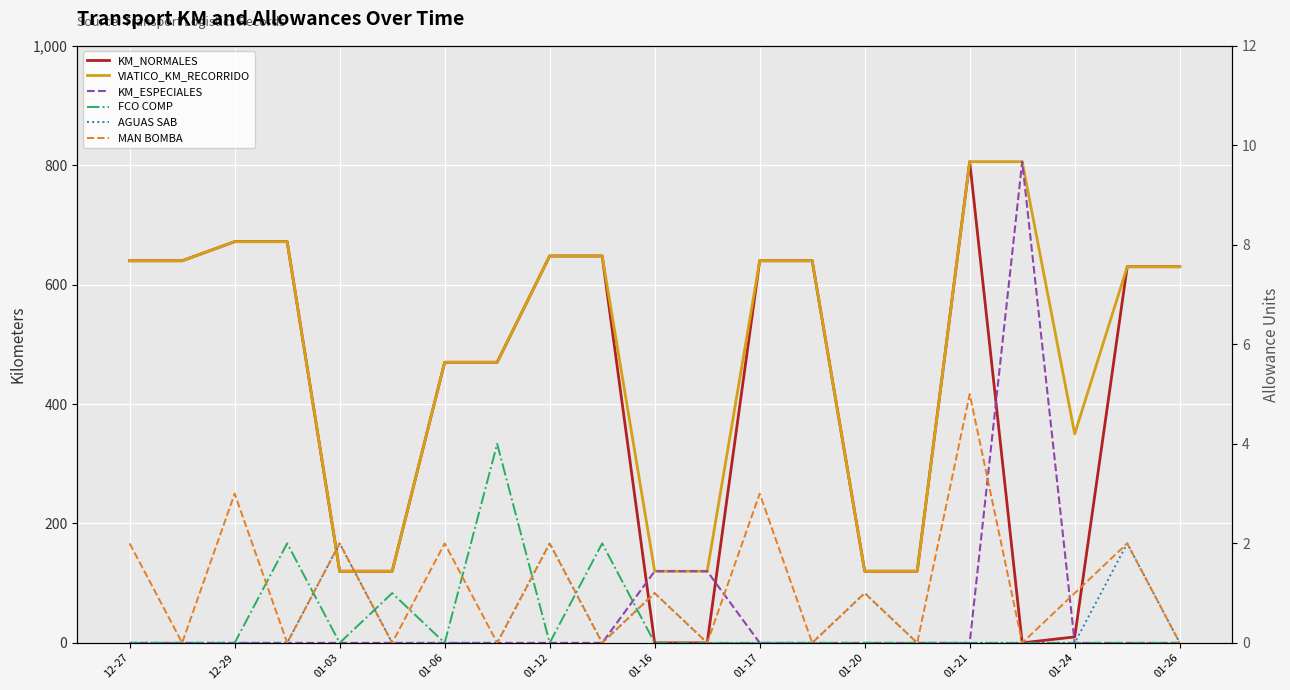

How many positive values does the KM_ESPECIALES series have?

3